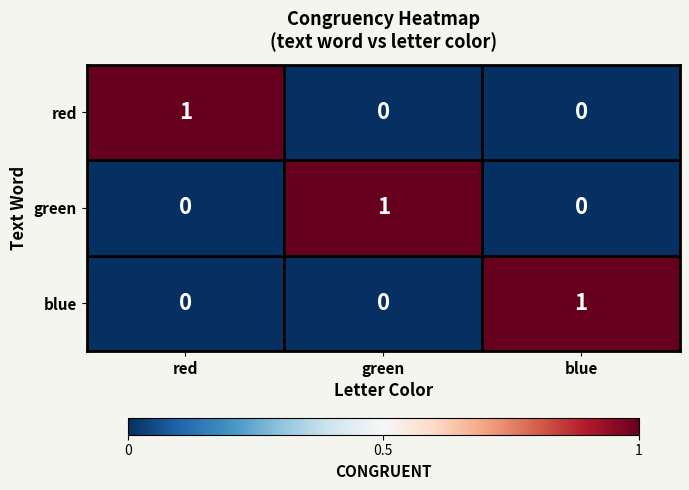

Is it true that green equals 0 at red?

True